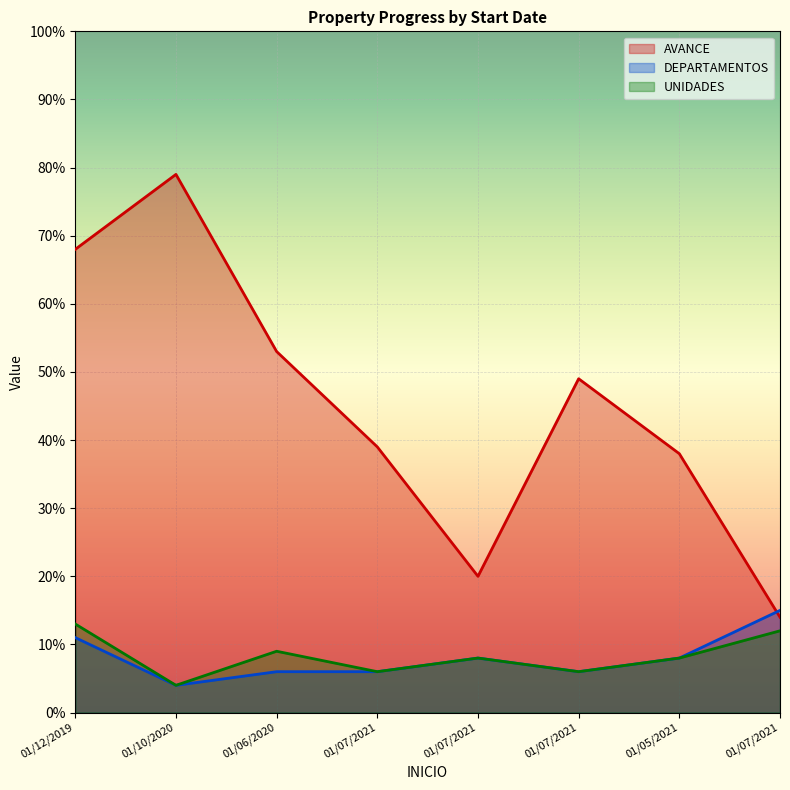

Reading left to right, what are all the values shown in this chart?

AVANCE: 01/12/2019=68	01/10/2020=79	01/06/2020=53	01/07/2021=39	01/07/2021=20	01/07/2021=49	01/05/2021=38	01/07/2021=14
DEPARTAMENTOS: 01/12/2019=11	01/10/2020=4	01/06/2020=6	01/07/2021=6	01/07/2021=8	01/07/2021=6	01/05/2021=8	01/07/2021=15
UNIDADES: 01/12/2019=13	01/10/2020=4	01/06/2020=9	01/07/2021=6	01/07/2021=8	01/07/2021=6	01/05/2021=8	01/07/2021=12